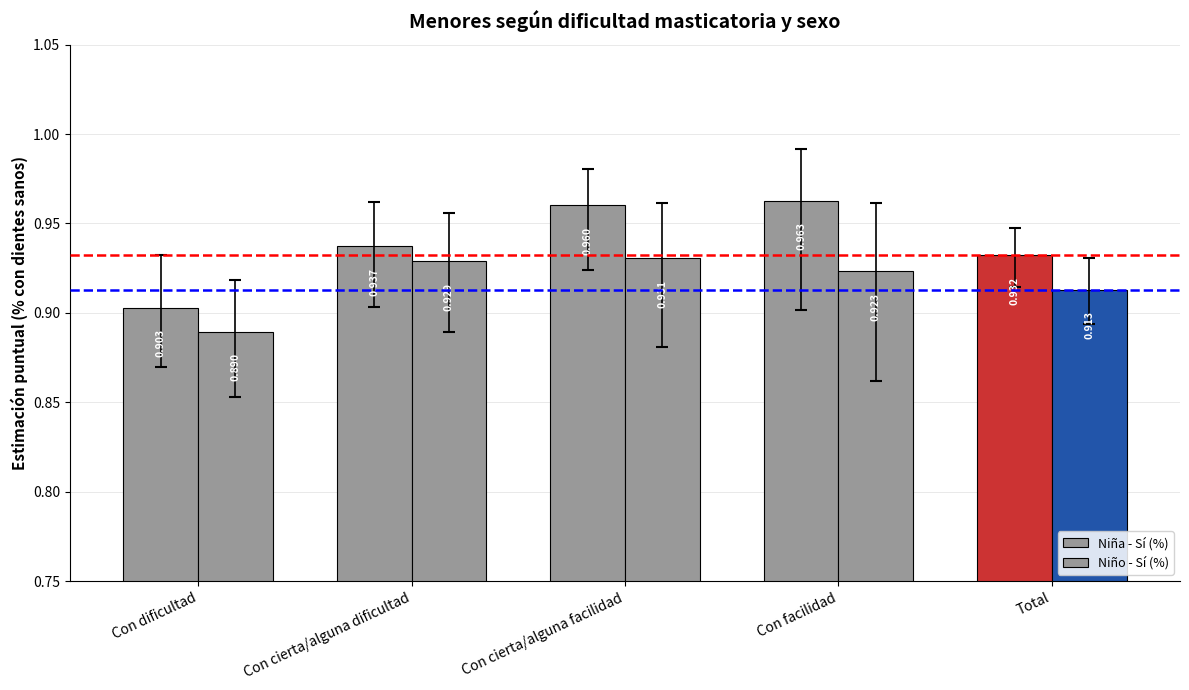

What is the greatest value displayed?

1.0